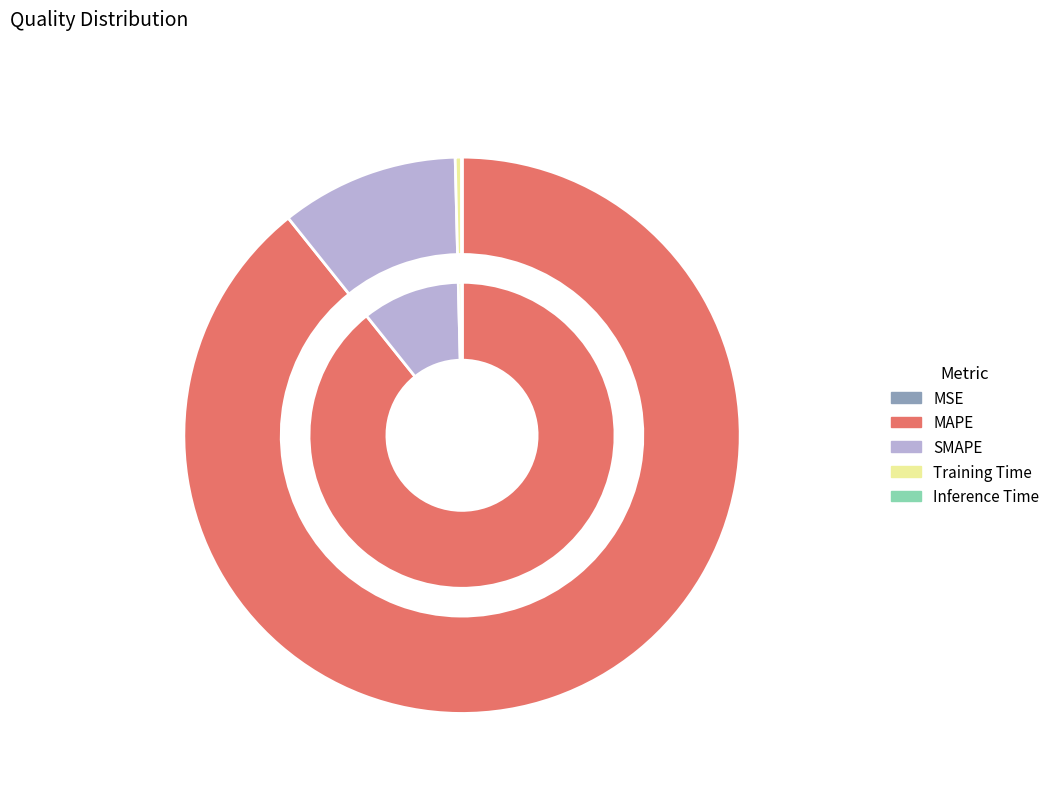

What is the change in value from Training Time to Inference Time?

-0.1